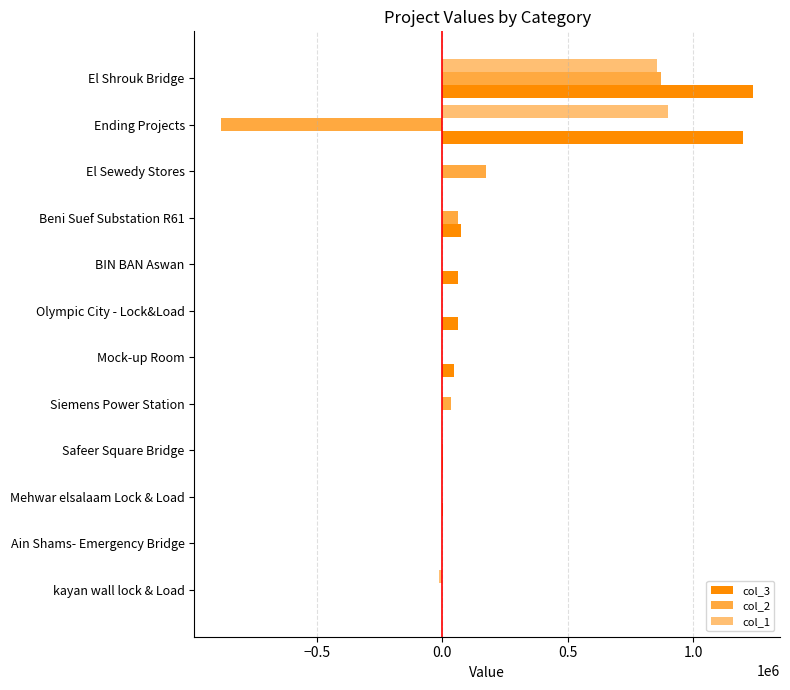

What is the greatest value displayed?

1240241.5